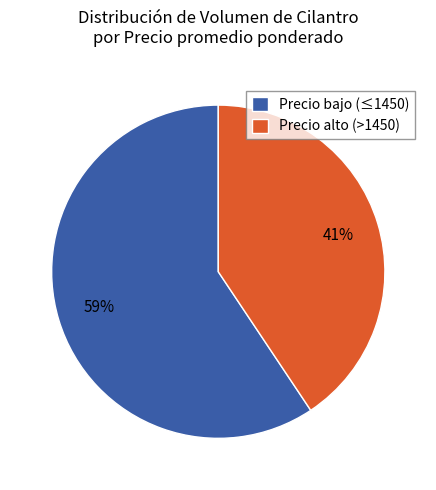

Is the sum of Precio bajo (≤1450) and Precio alto (>1450) greater than half?

Yes